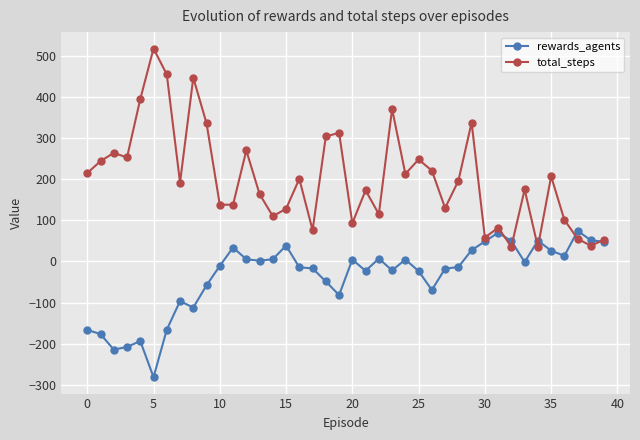

Which series has the largest range (max minus min)?

total_steps